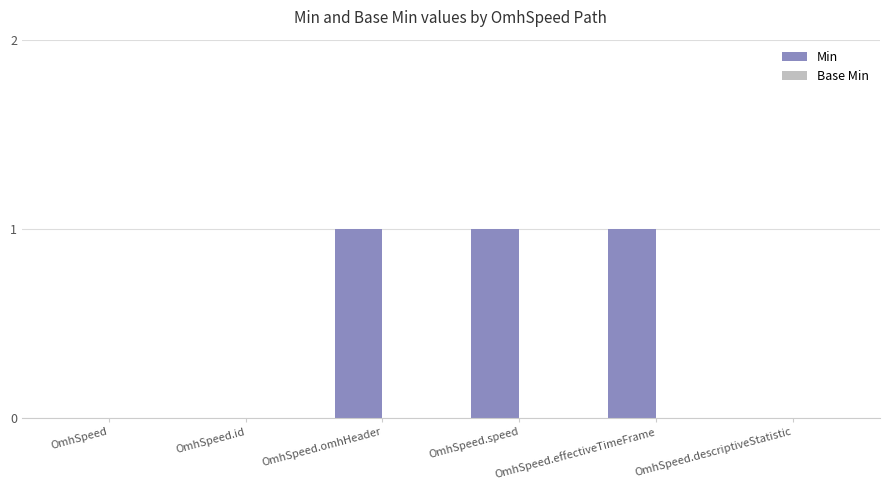

What is the change in value from OmhSpeed.id to OmhSpeed.effectiveTimeFrame?

+1